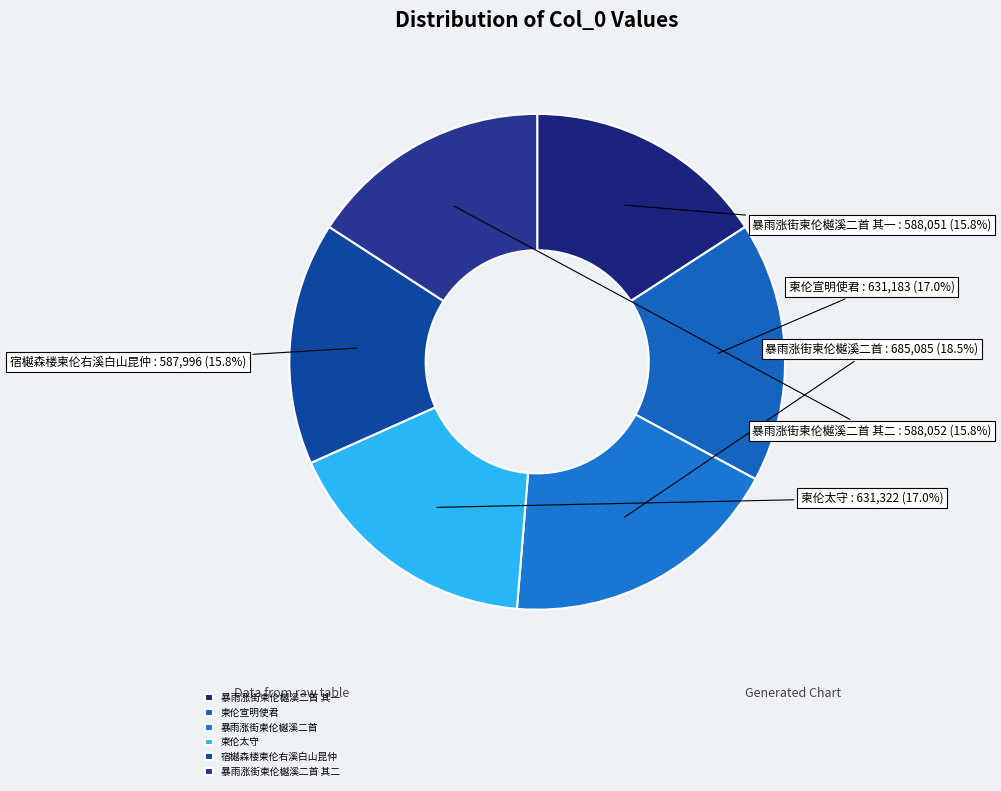

Combined, do 柬伦宣明使君 and 暴雨涨街柬伦樾溪二首 account for over 50%?

No